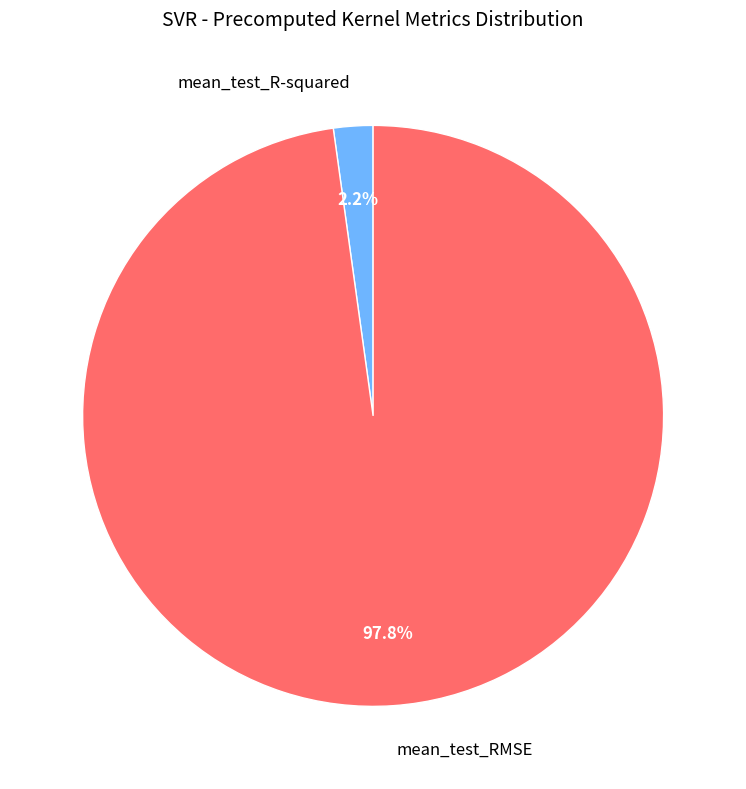

Is it true that mean_test_R-squared is 15% of the pie?

False